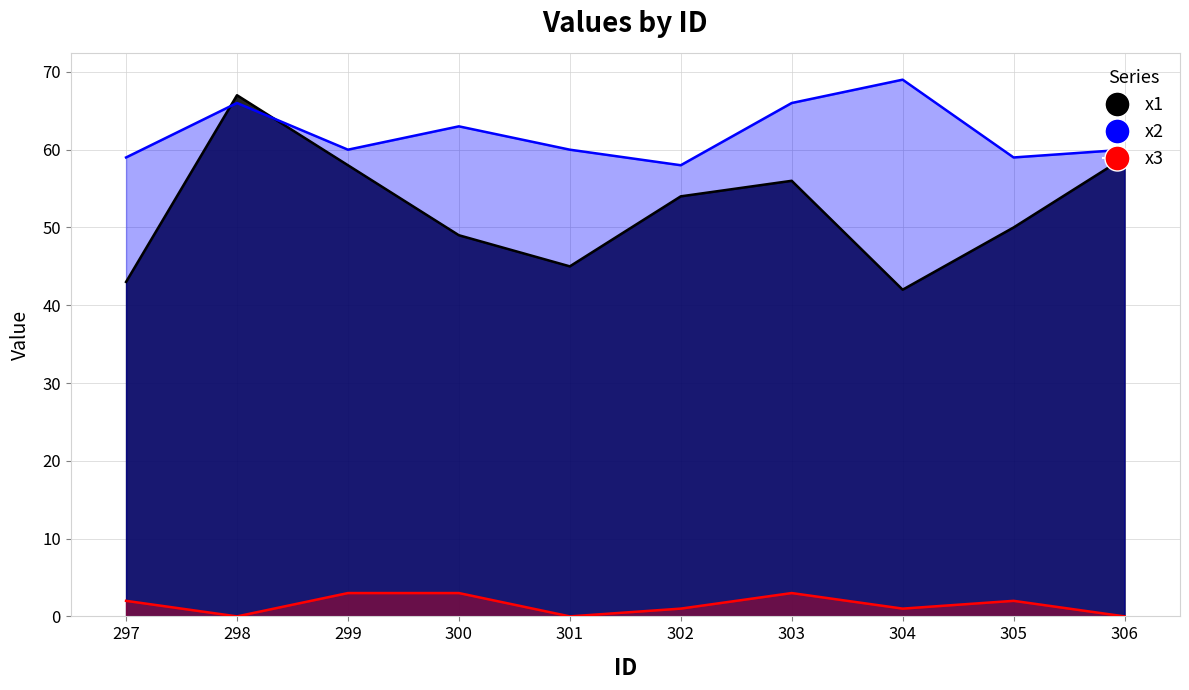

Which series has the largest total across all categories?

x2